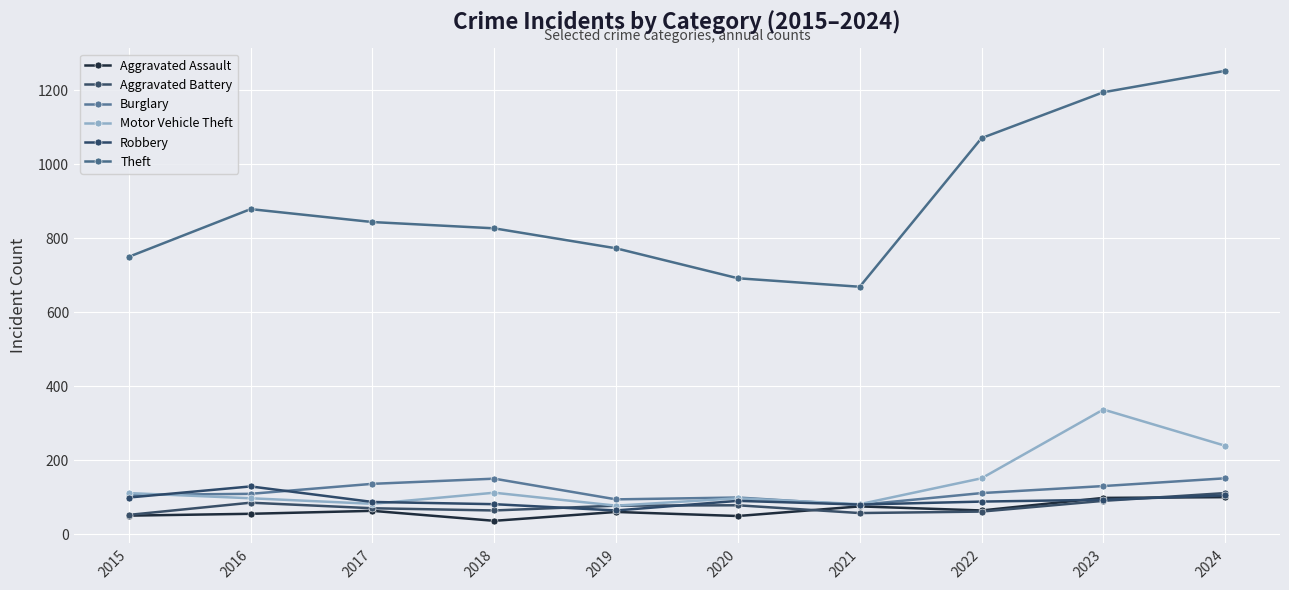

Where is the first local maximum for Robbery?

2016